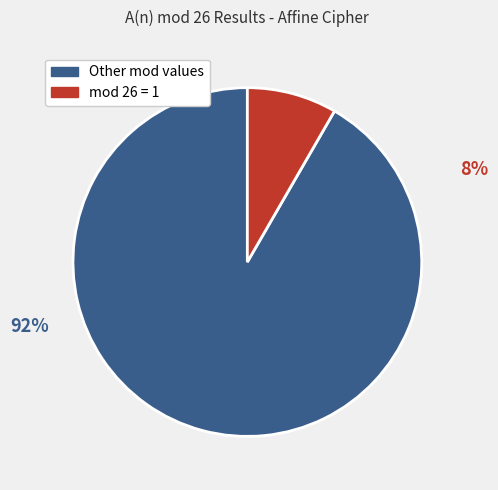

To the nearest percent, what portion does Other mod values represent?

92%